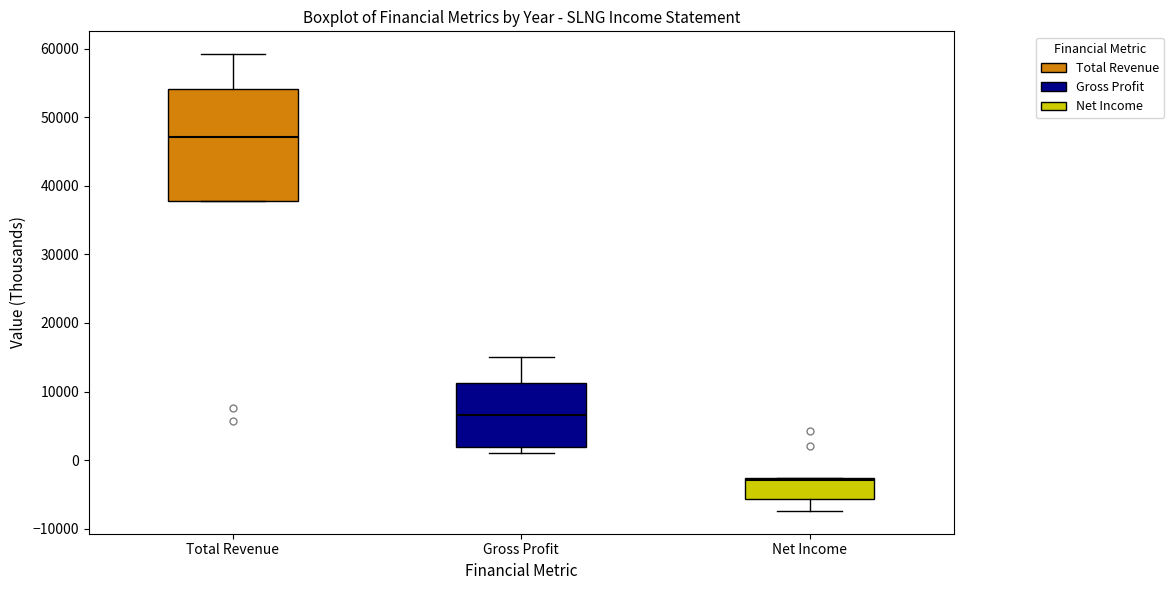

Where does the lower whisker of the box for Net Income end on the y-axis? The values are not printed on the chart, so give them approximately, as read against the axis.

-7000